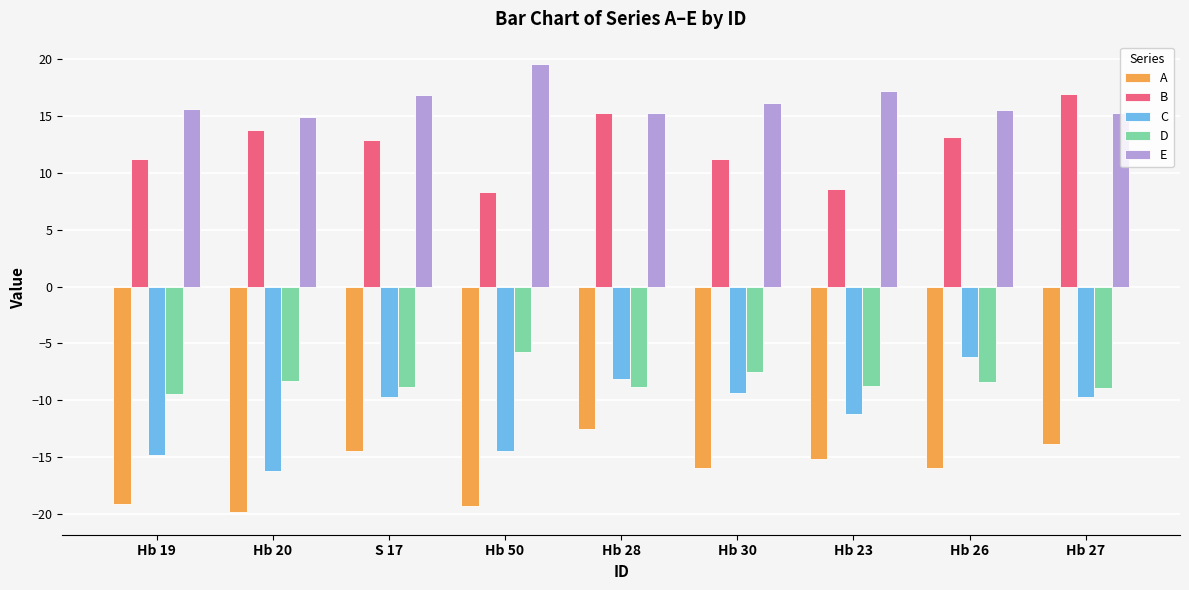

What is the average value of the E series?

16.3